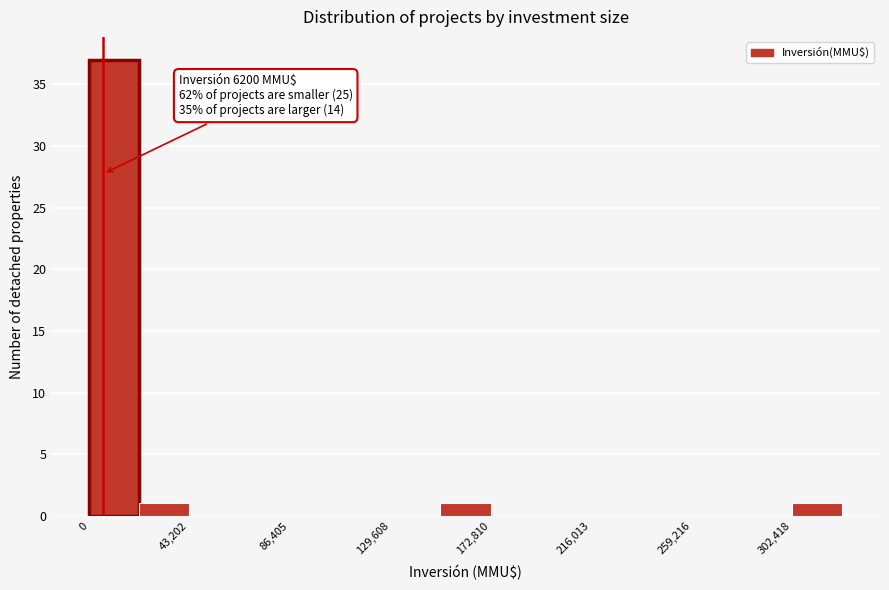

Which range on the x-axis has the tallest bar?

0 to 20000